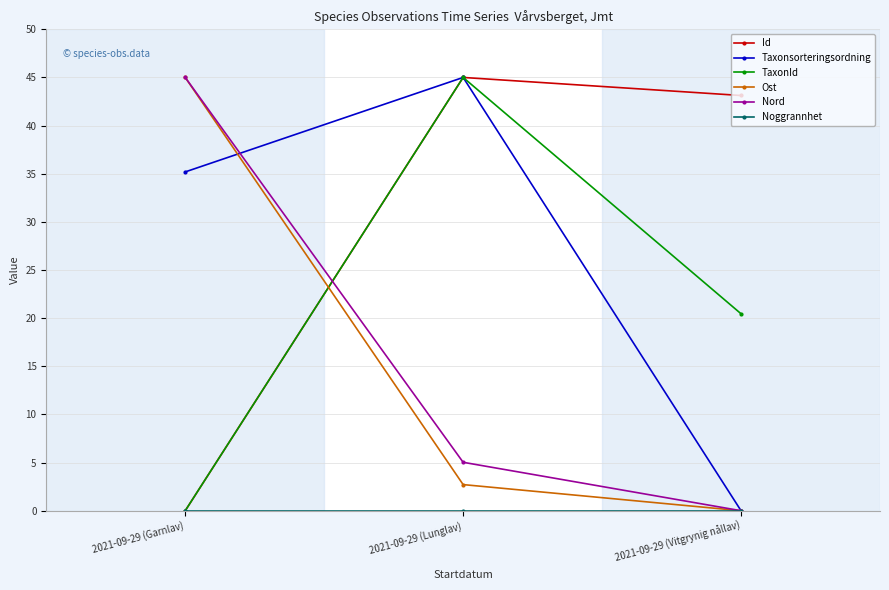

How many data points in Nord are above 5?

2